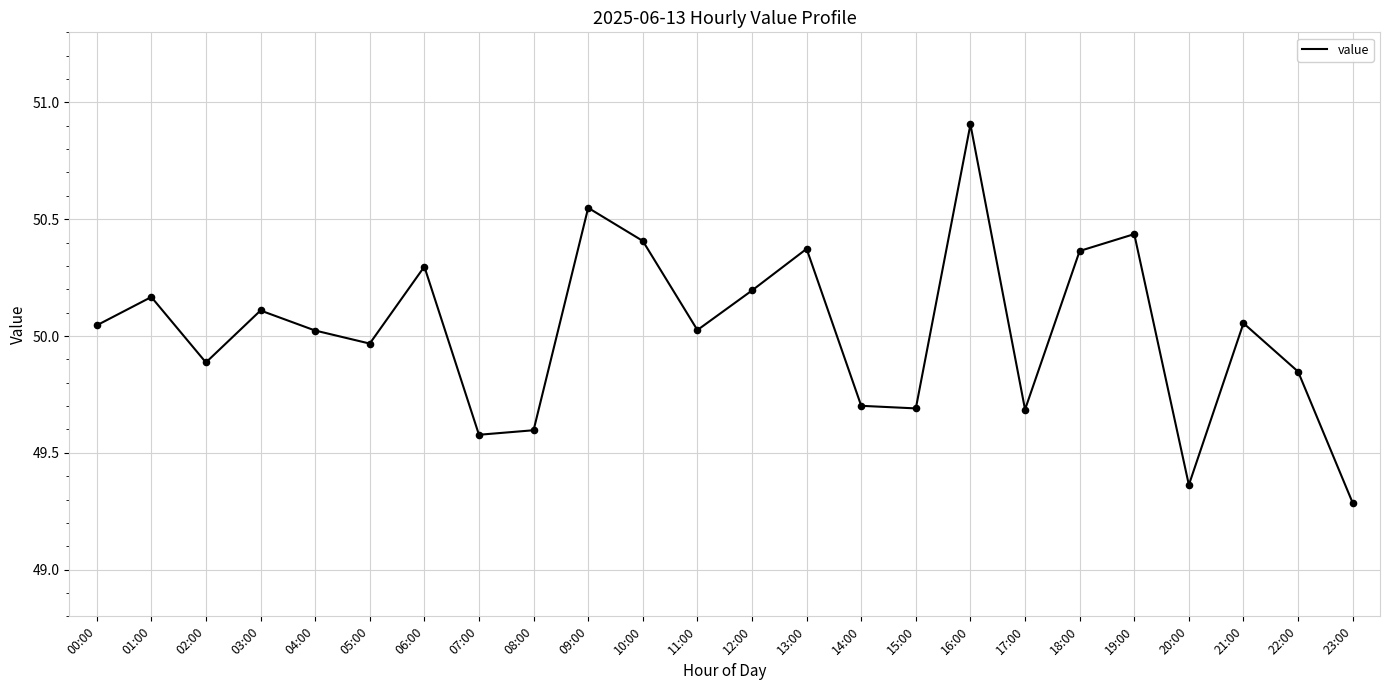

What is the change in value from 00:00 to 16:00?

+0.9